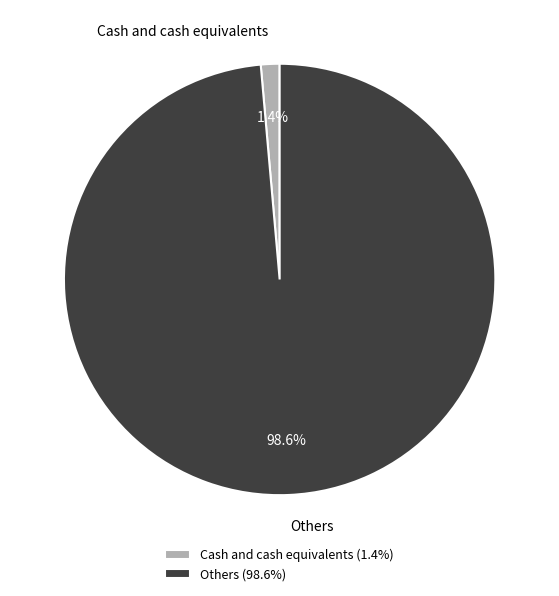

To the nearest percent, what percentage of the pie is Others?

99%